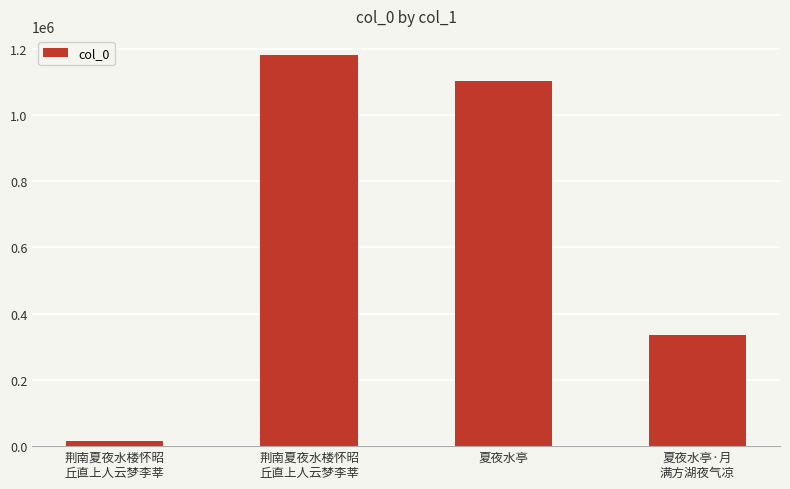

Reading left to right, what are all the values shown in this chart?

14564	1179171	1103179	336328